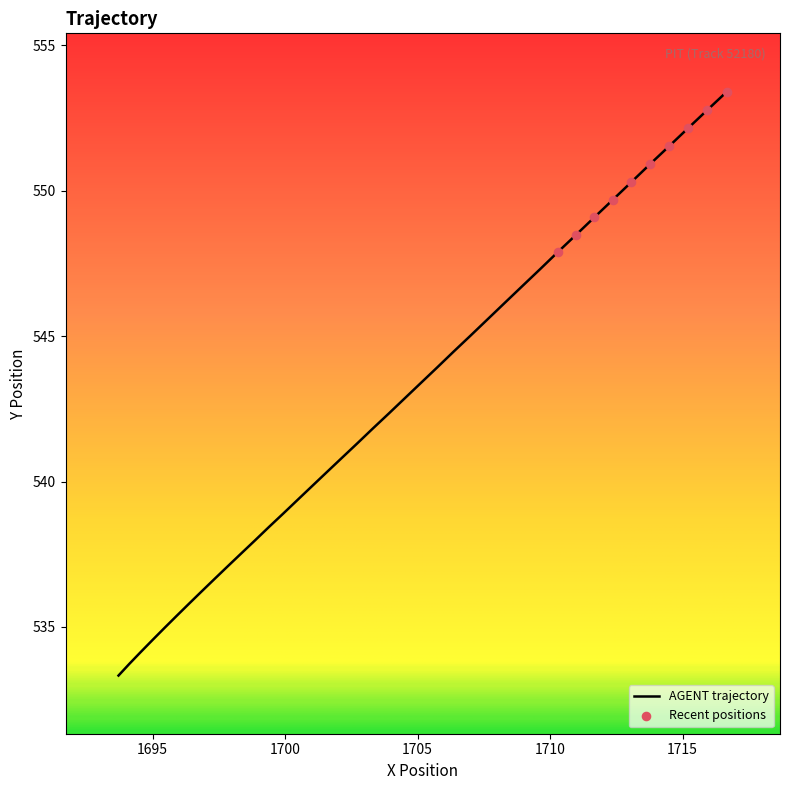

What is the smallest value displayed?

533.3